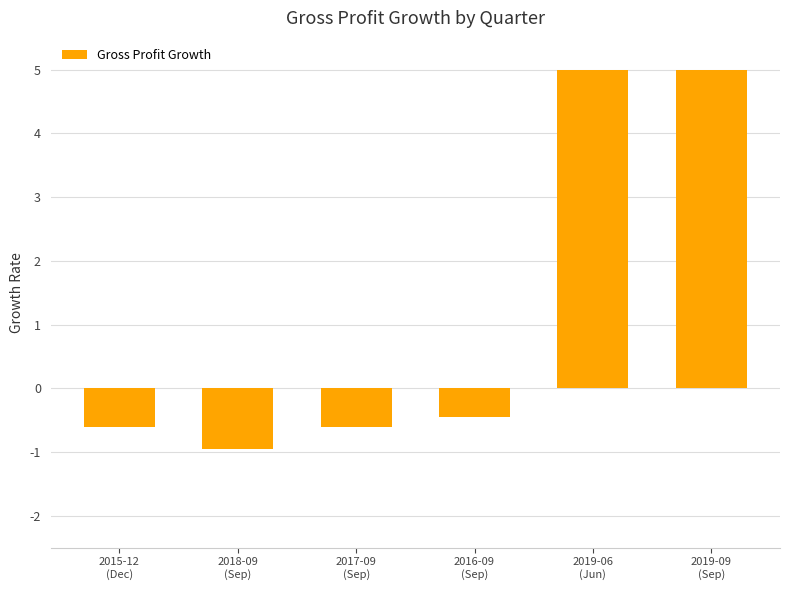

At which label is the value closest to 2?

2016-09
(Sep)